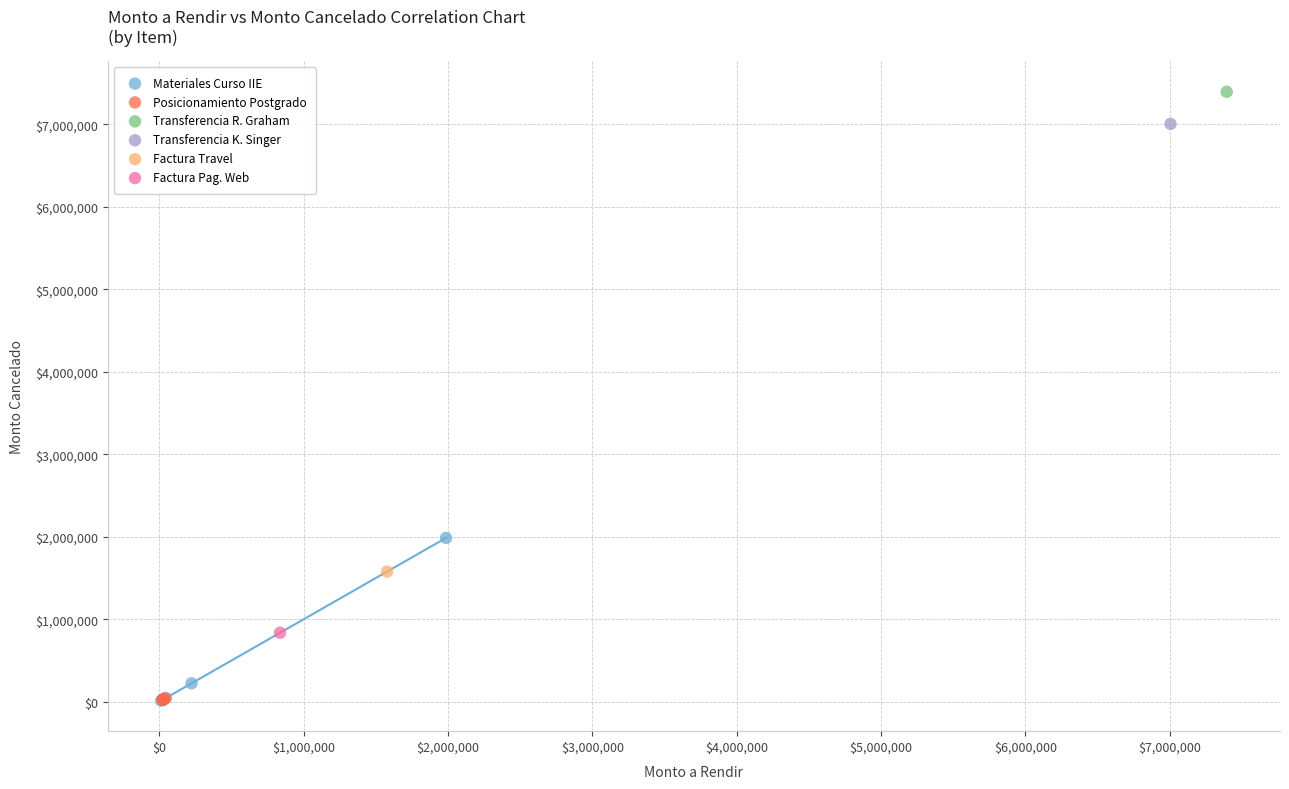

Which series contains the highest Y value?

Transferencia R. Graham